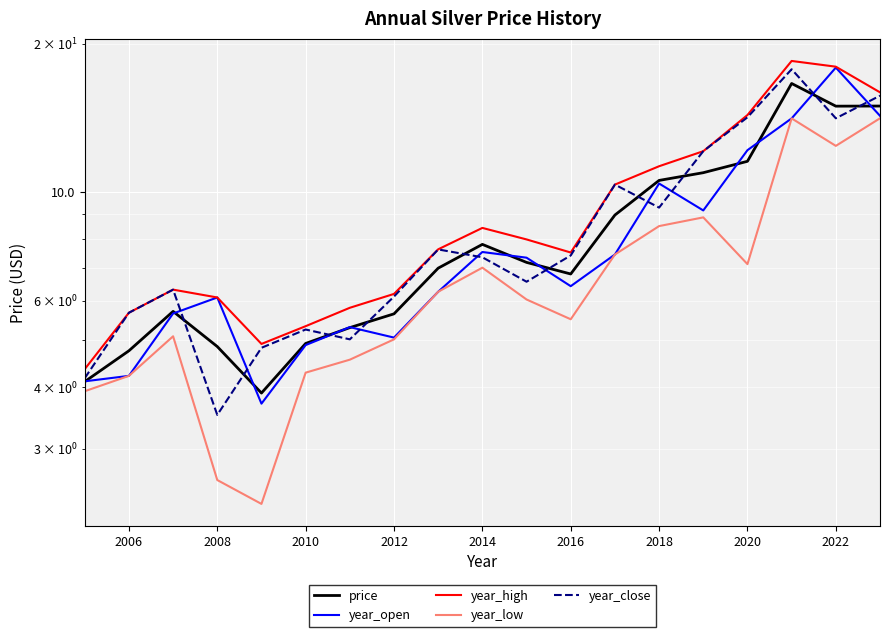

How many series are shown in this chart?

5